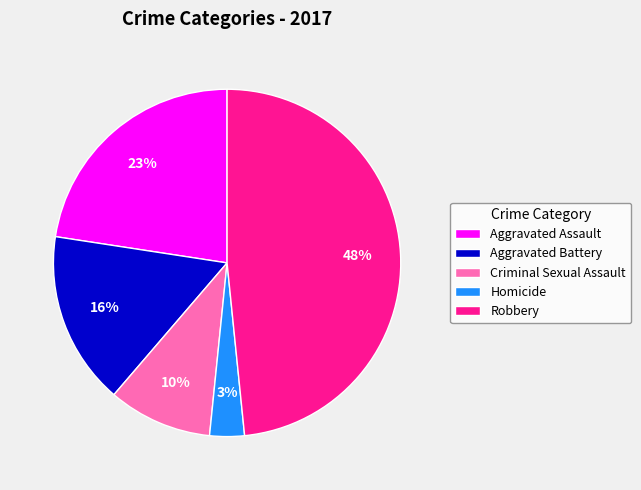

The Aggravated Assault slice represents 23% of the pie. True or false?

True